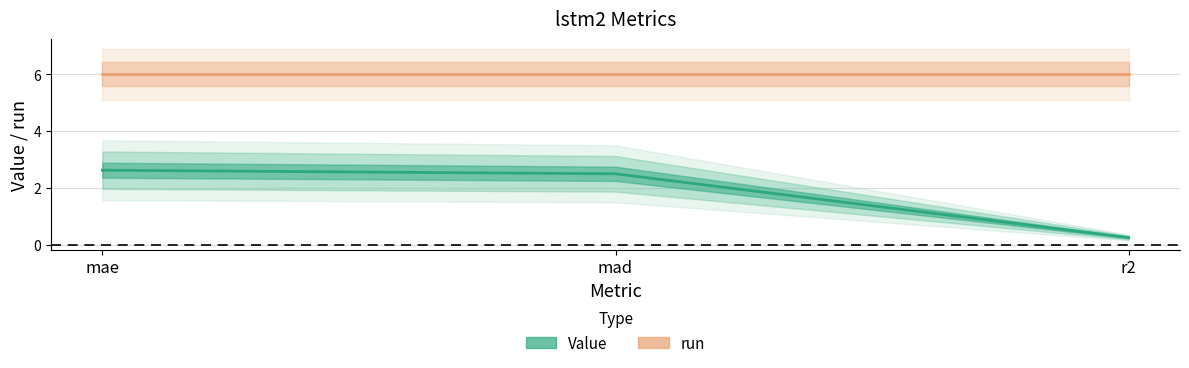

Does the chart have visible grid lines?

Yes